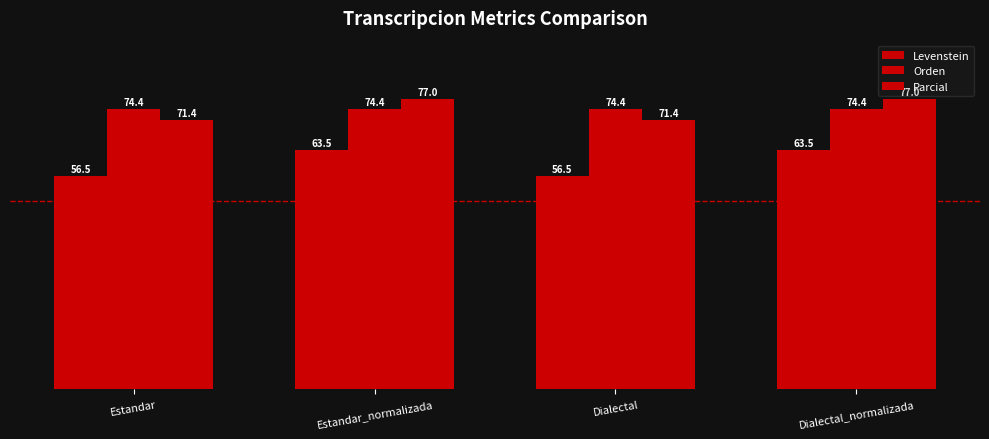

What is the value of the Levenstein bar at the 3rd from the left?

56.5